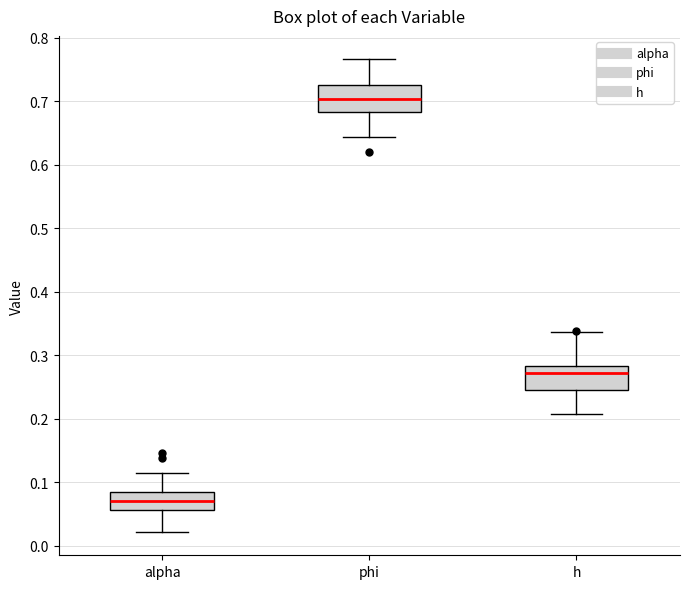

Which box has the highest median line?

phi